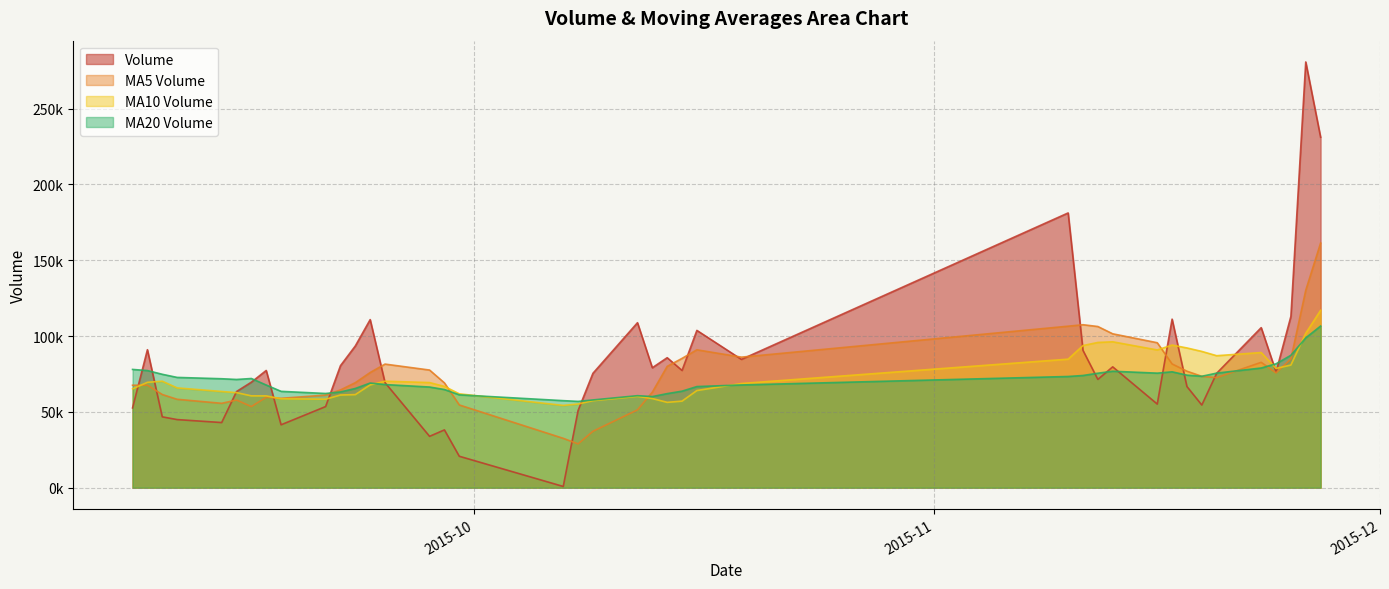

Count the number of data series in this chart.

4